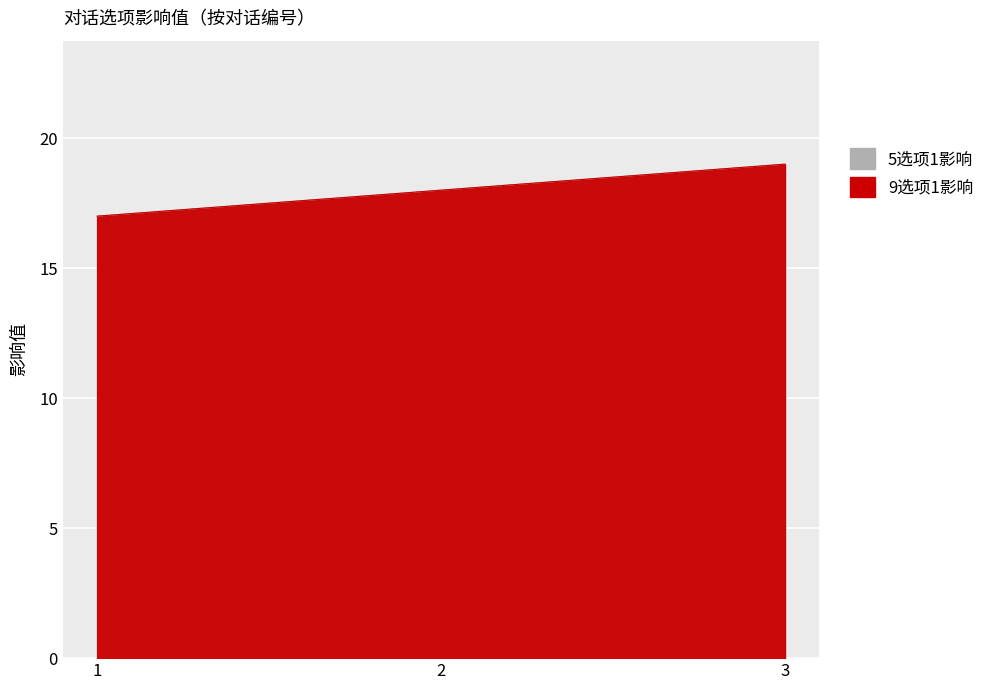

What is the difference between the second highest and minimum values in the 5选项1影响 series?

1